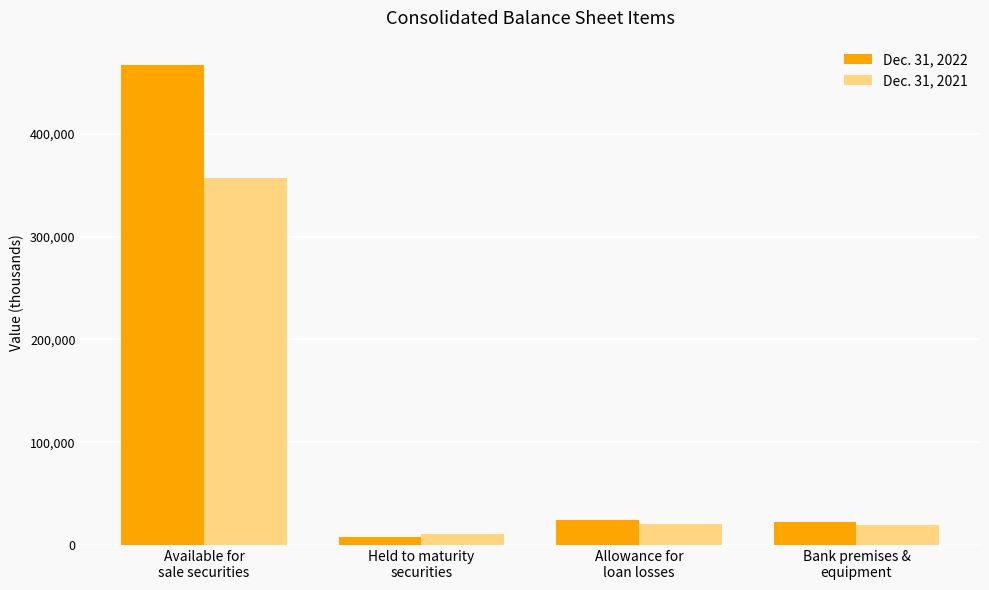

What is the label of the 1st bar from the left?

Available for
sale securities